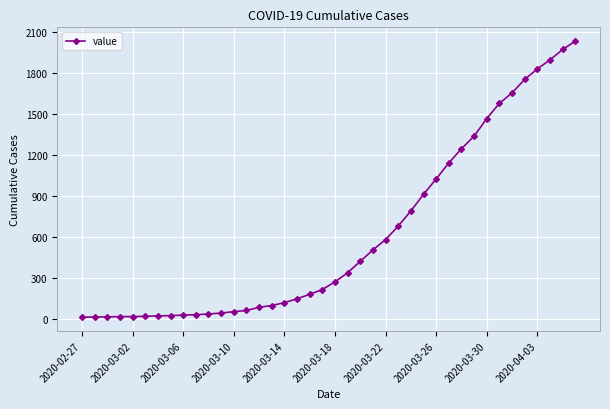

What is the maximum value shown in the chart?

2032